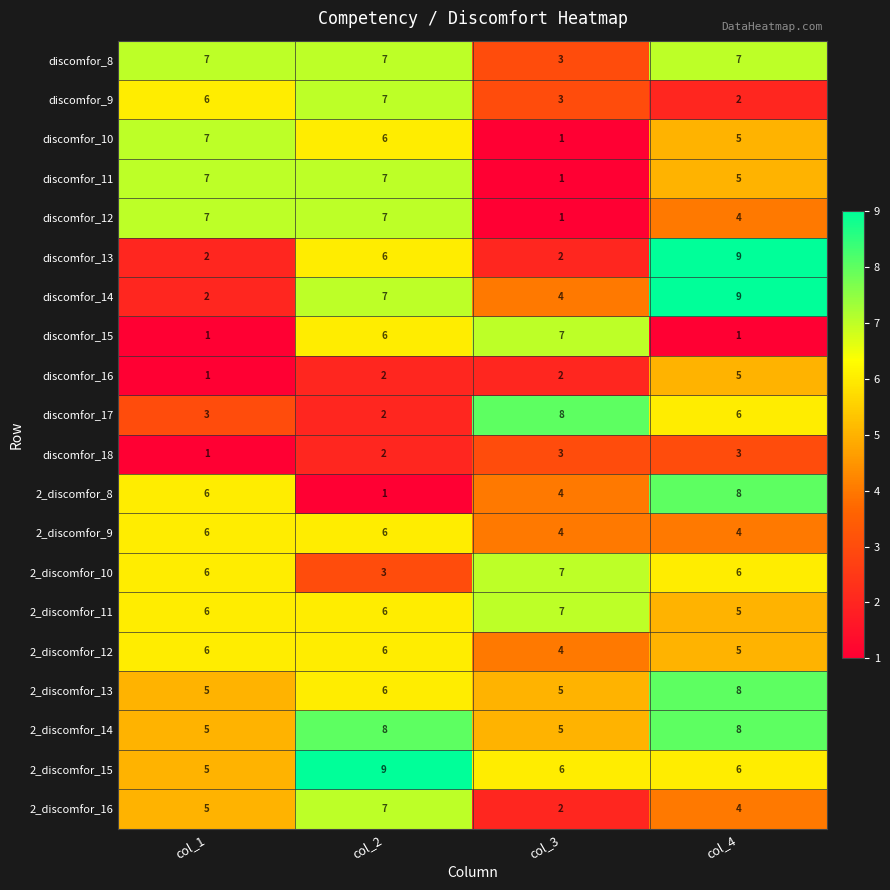

Count the number of categories in the chart.

4